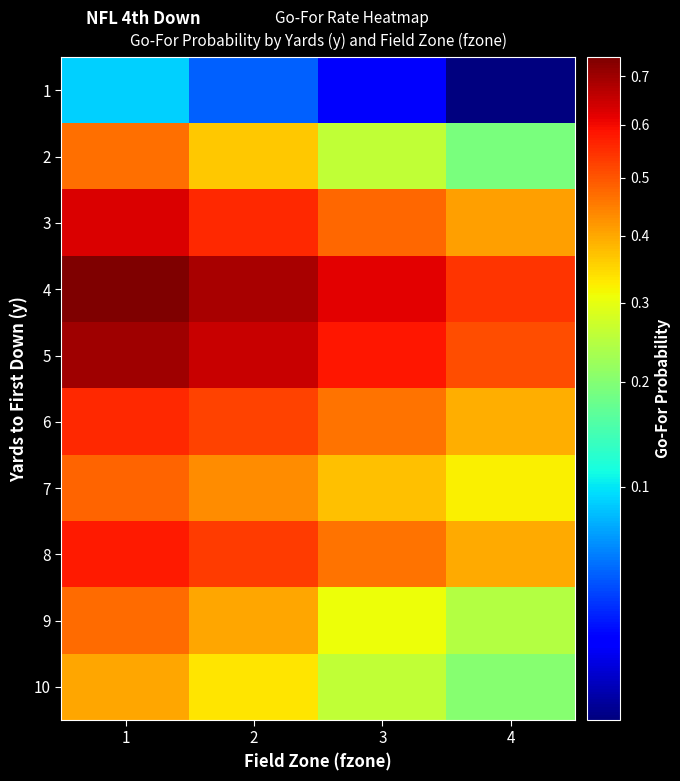

Reading left to right, extract all data points from this chart.

1: 1=0.1	2=0.0	3=0.0	4=0.0
2: 1=0.5	2=0.4	3=0.3	4=0.2
3: 1=0.6	2=0.6	3=0.5	4=0.4
4: 1=0.7	2=0.7	3=0.6	4=0.5
5: 1=0.7	2=0.6	3=0.6	4=0.5
6: 1=0.6	2=0.5	3=0.5	4=0.4
7: 1=0.5	2=0.4	3=0.4	4=0.3
8: 1=0.6	2=0.5	3=0.5	4=0.4
9: 1=0.5	2=0.4	3=0.3	4=0.2
10: 1=0.4	2=0.3	3=0.3	4=0.2